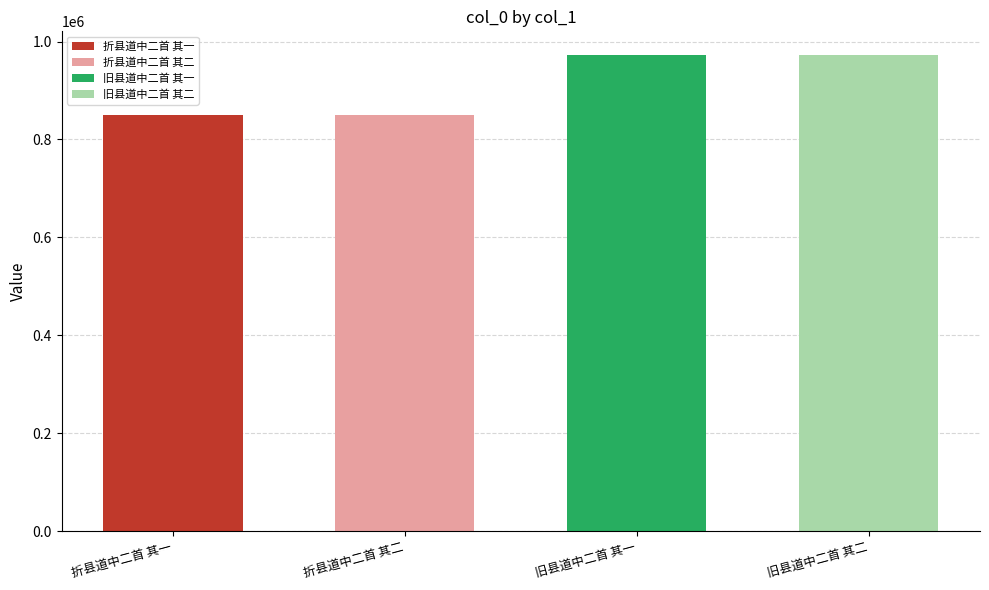

The value at 折县道中二首 其一 is 1120255. True or false?

False